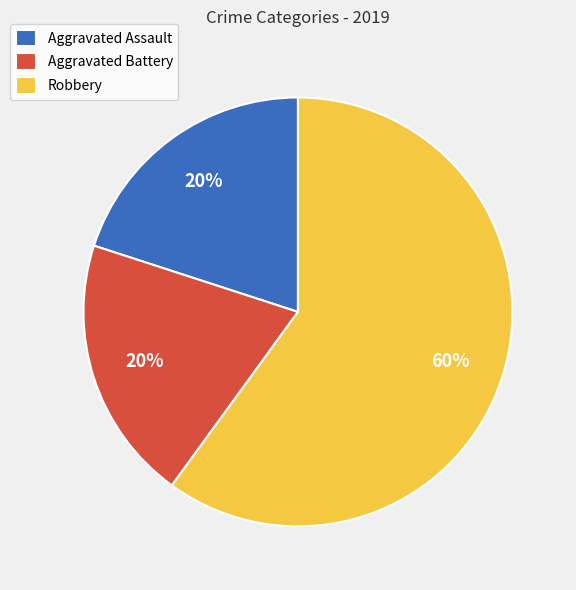

How many segments does this pie chart have?

3